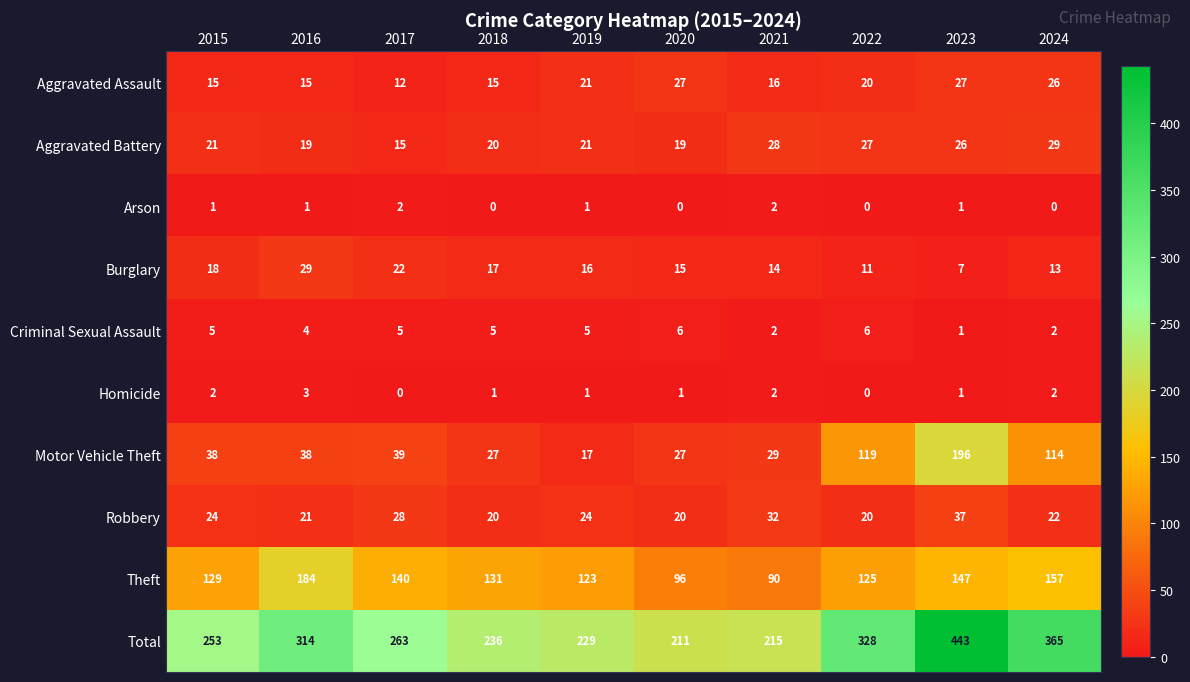

What is the difference between the second highest and second lowest values in the Total series?

150